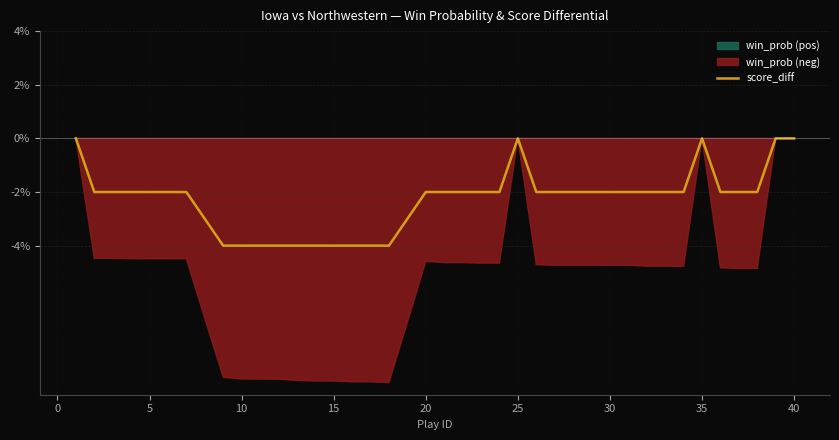

What is the lowest value of the score_diff series?

-4